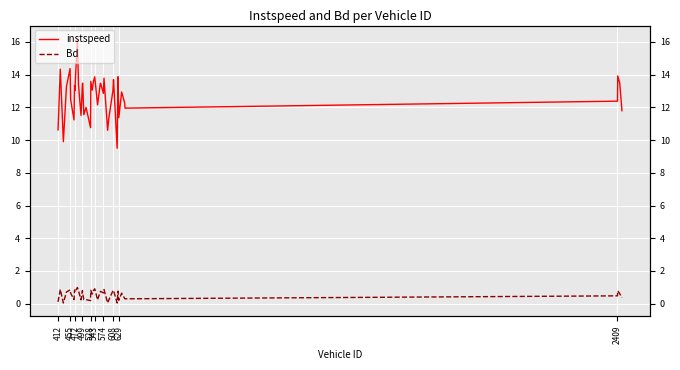

At how many categories does at least one series exceed 3?

40